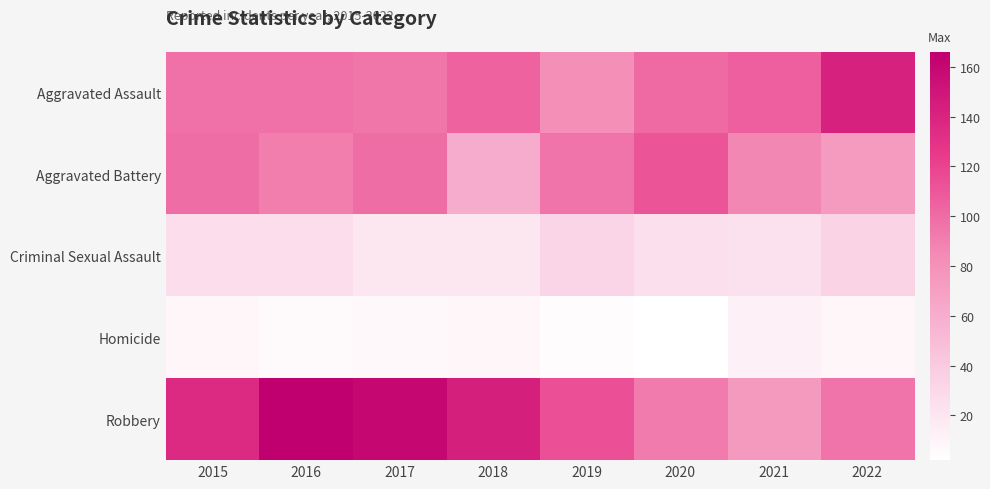

What is the spread (max minus min) of values at 2016?

160